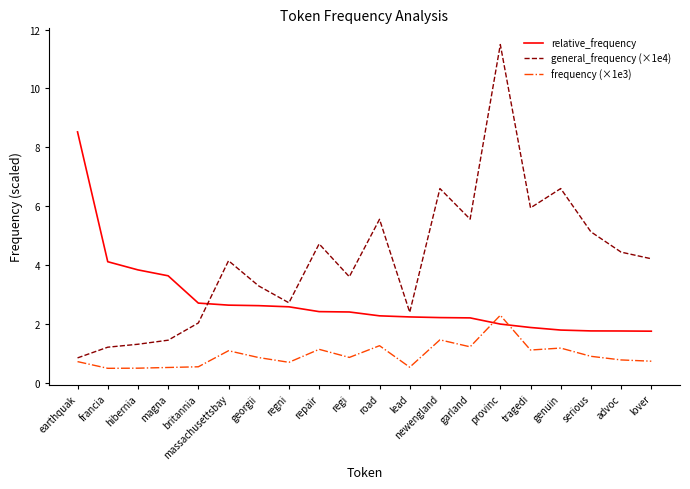

How many categories are shown in the chart?

20